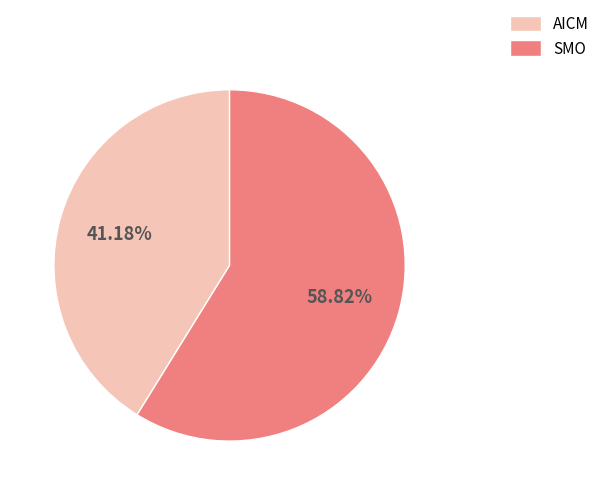

What is the smallest slice in the pie chart?

AICM